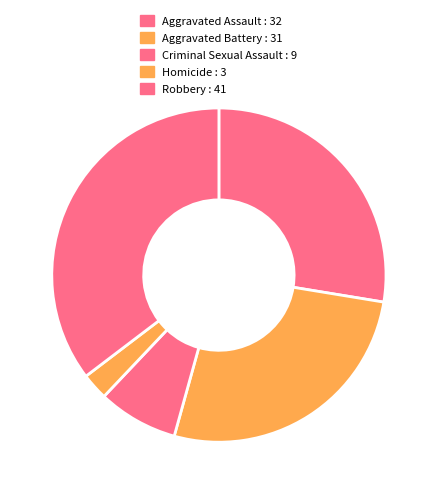

To the nearest percent, what is the average slice percentage?

20%